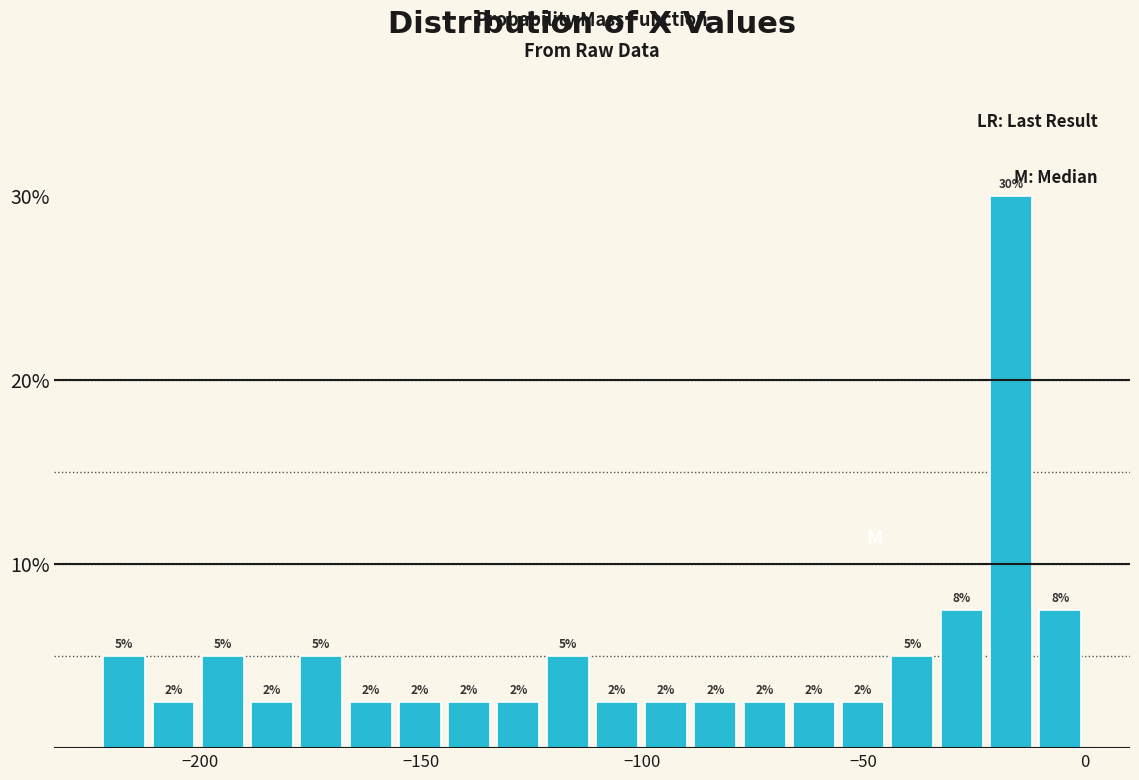

Around what value on the x-axis is the tallest bar? Give the approximate position of its centre, as read against the axis.

-15